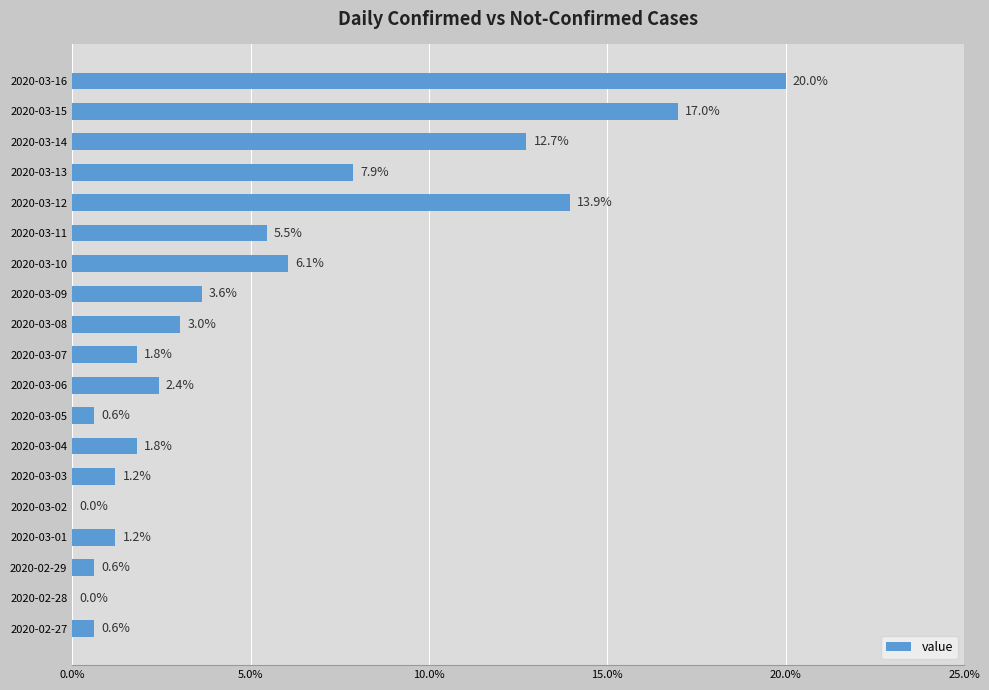

What is the difference between the second highest and minimum values?

0.2